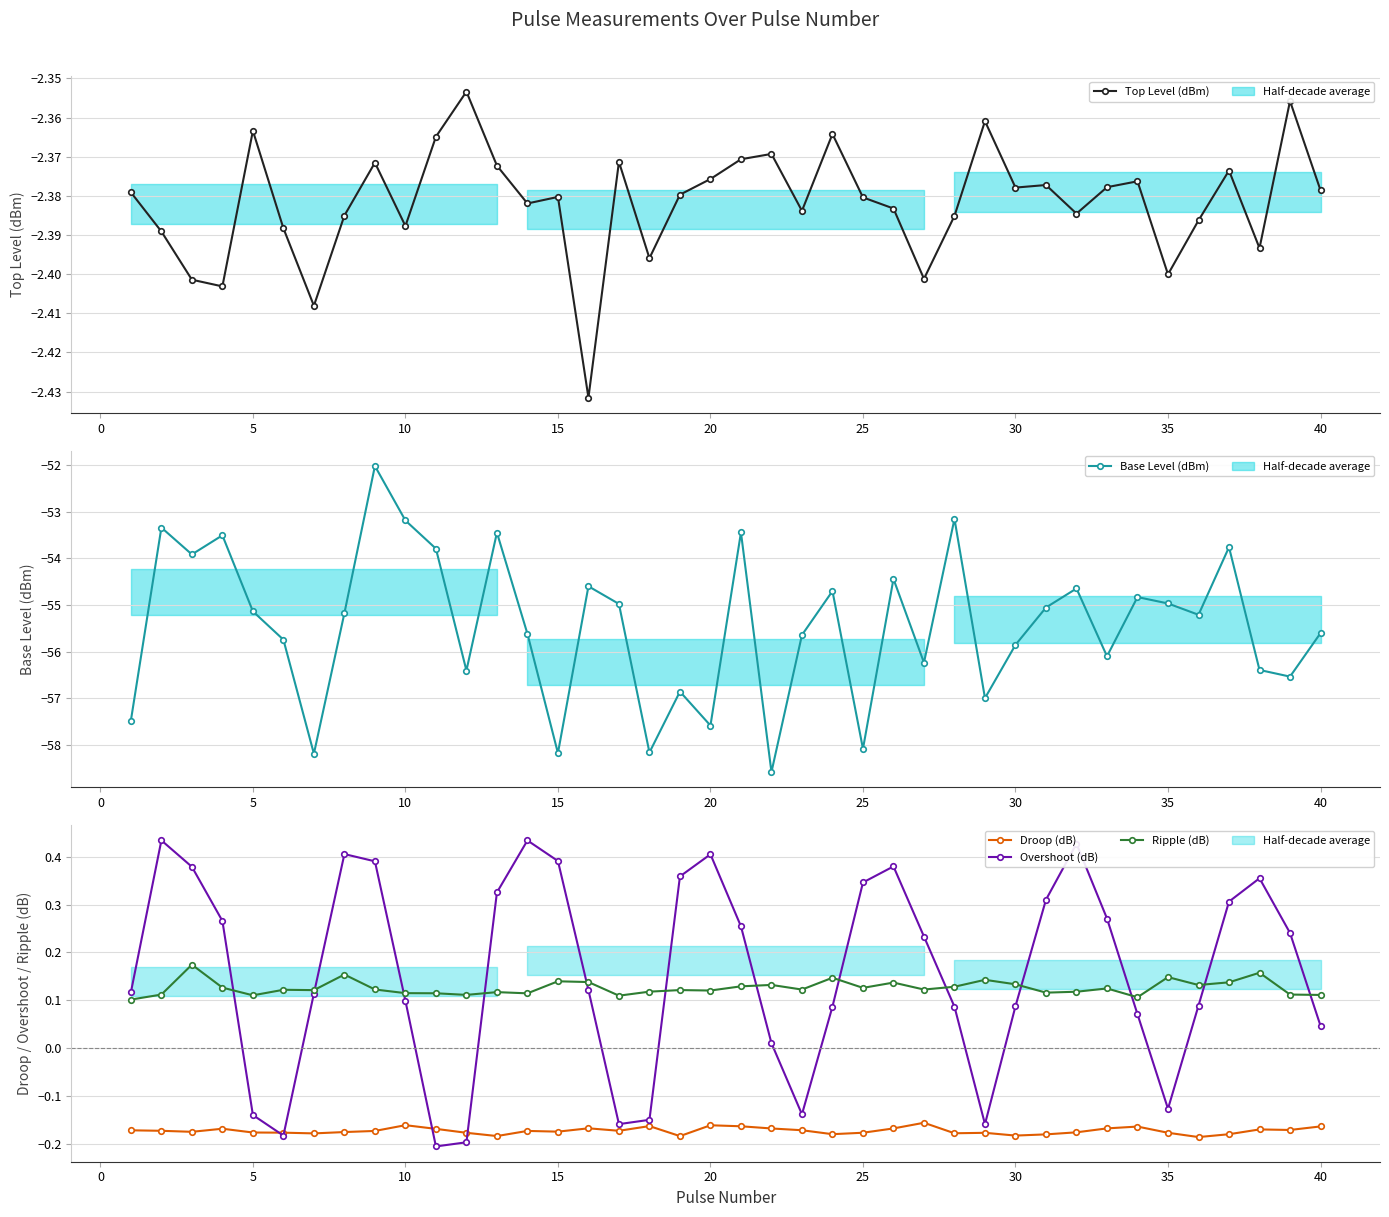

The Droop (dB) series shows -0.1 at 40. True or false?

False